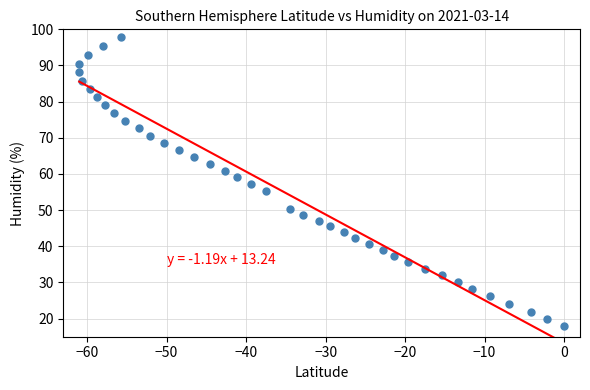

What is the range of X values (max minus min)?

61.0